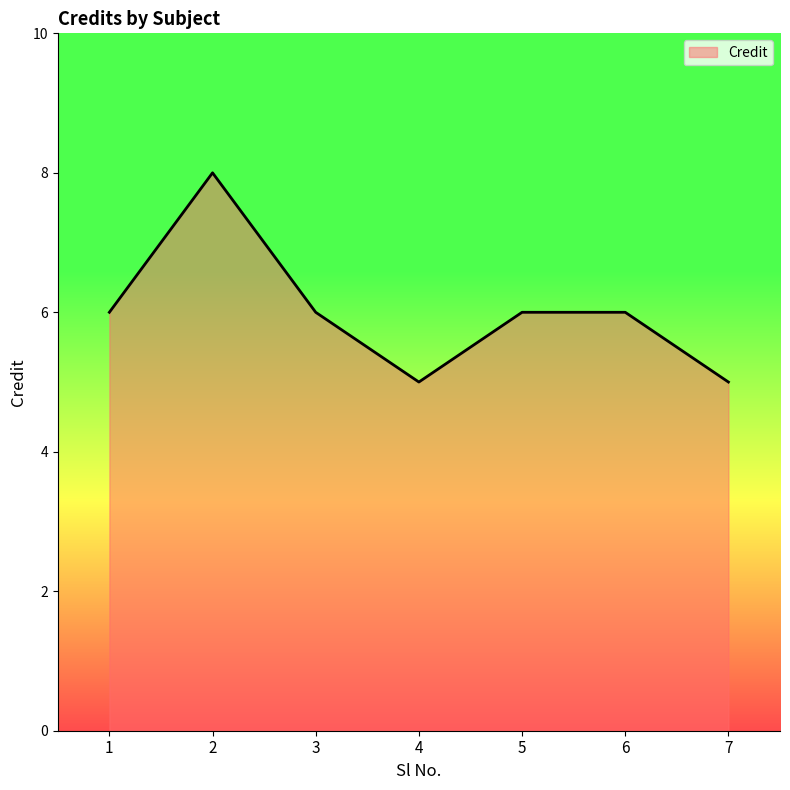

How many lines are shown in the chart?

1